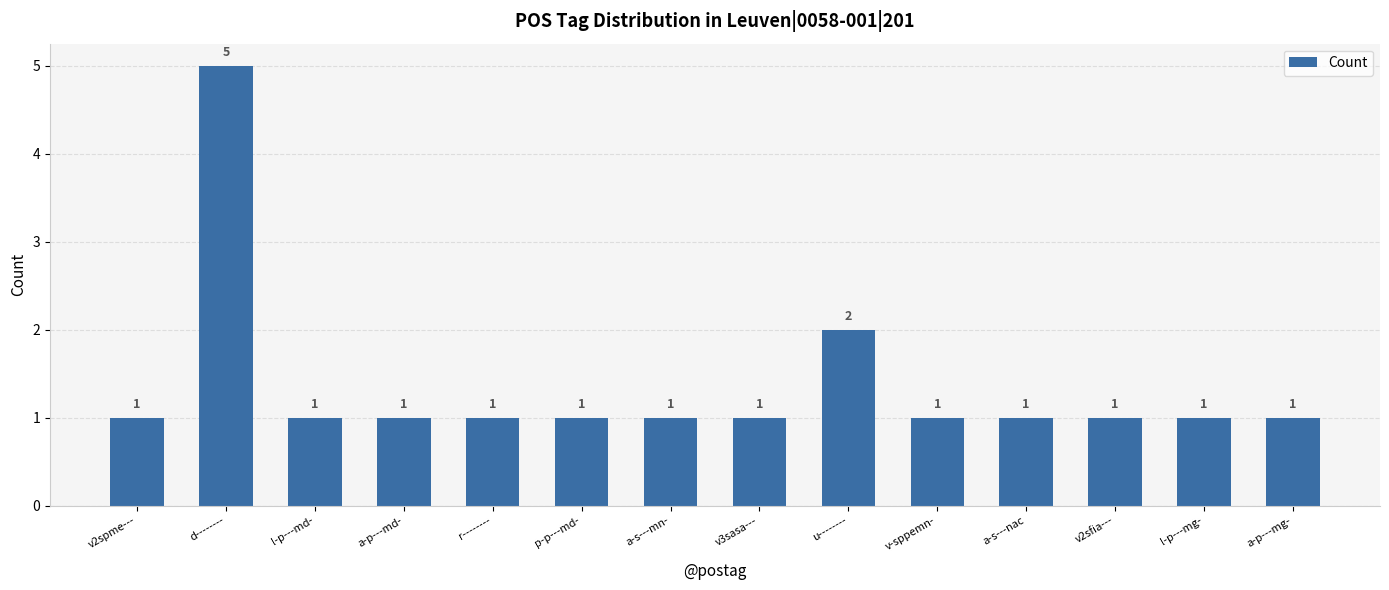

What is the label of the 10th bar from the left?

v-sppemn-